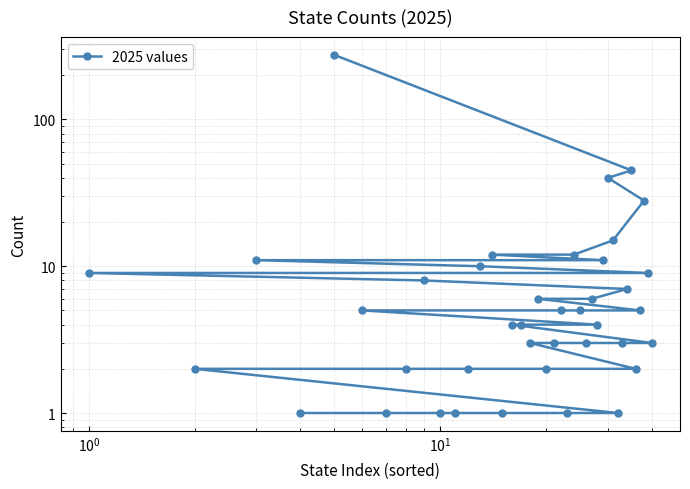

Does the chart have visible grid lines?

Yes